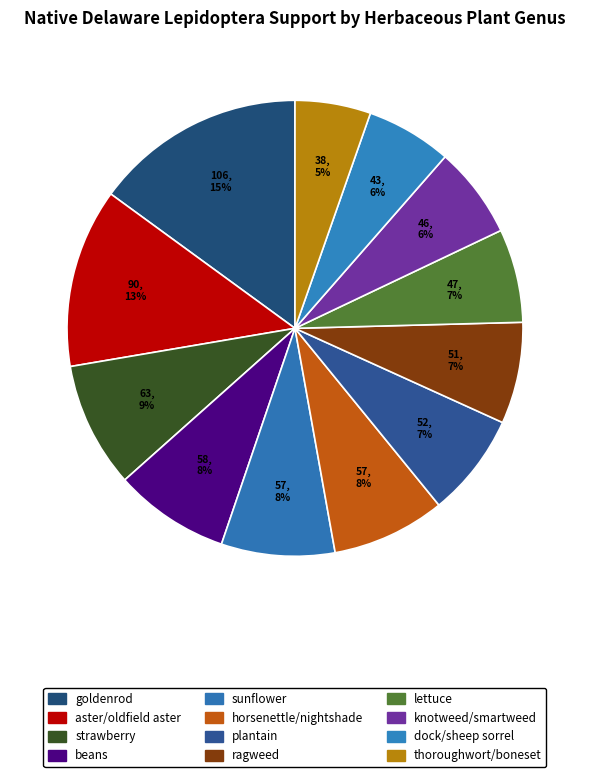

To the nearest percent, what is the combined percentage of plantain and thoroughwort/boneset?

13%